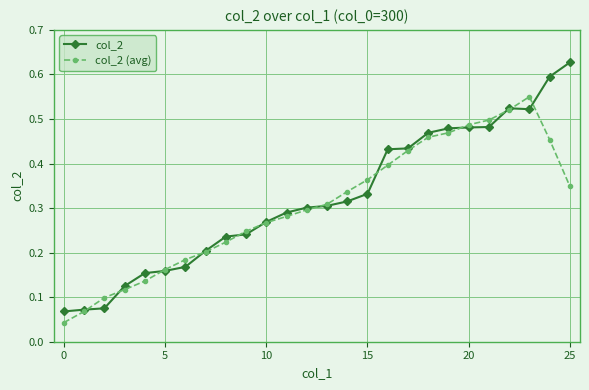

At how many categories does at least one series exceed 0?

26